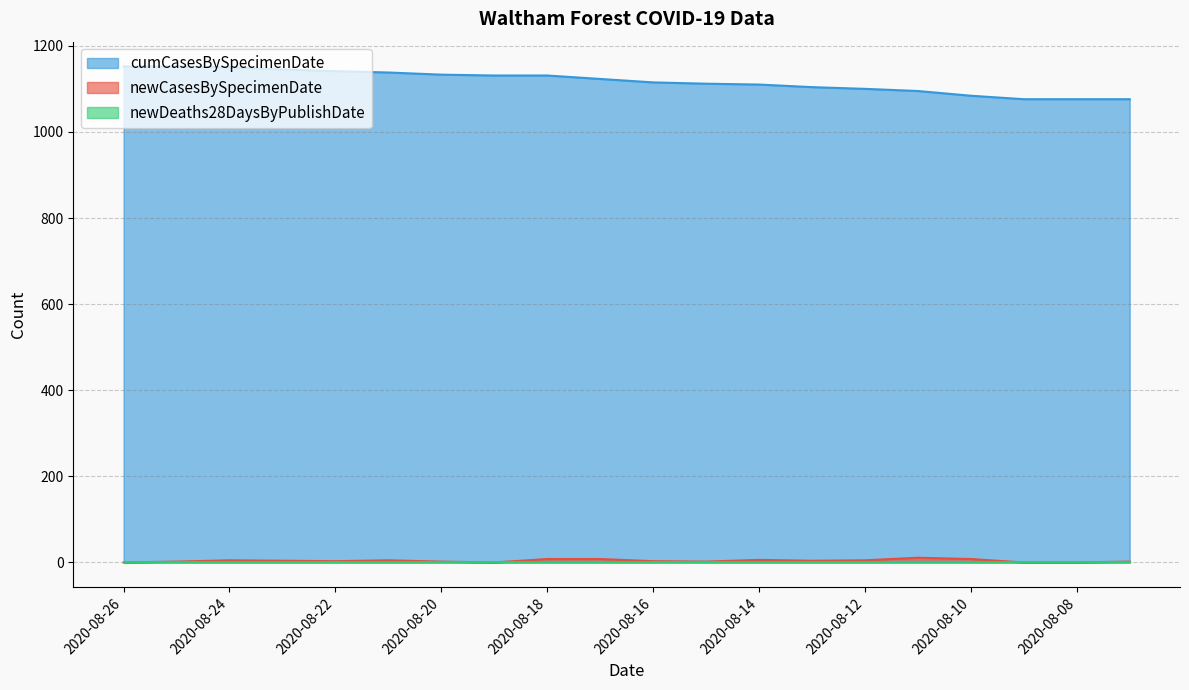

What is the difference between the maximum and minimum values in the newCasesBySpecimenDate series?

11